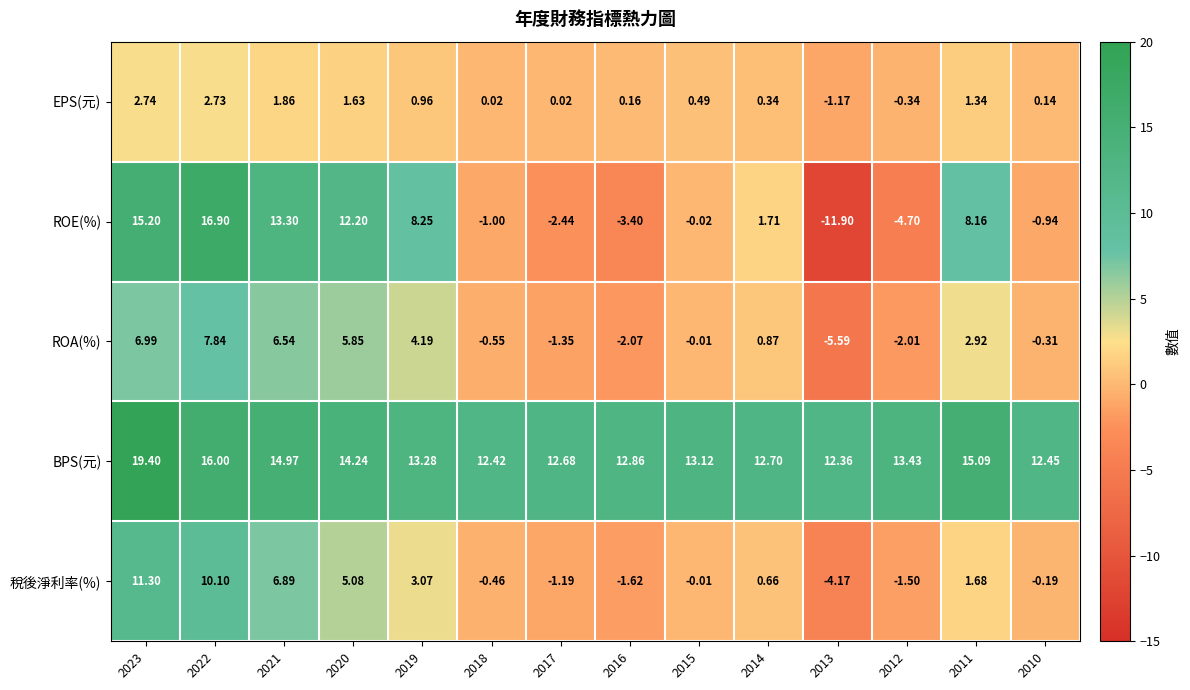

Which series has the largest total across all categories?

BPS(元)